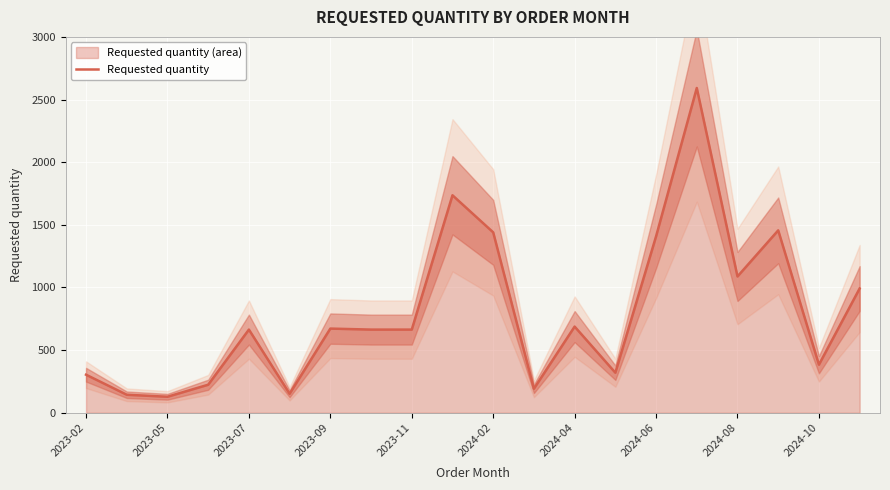

What is the minimum value shown in the chart?

128